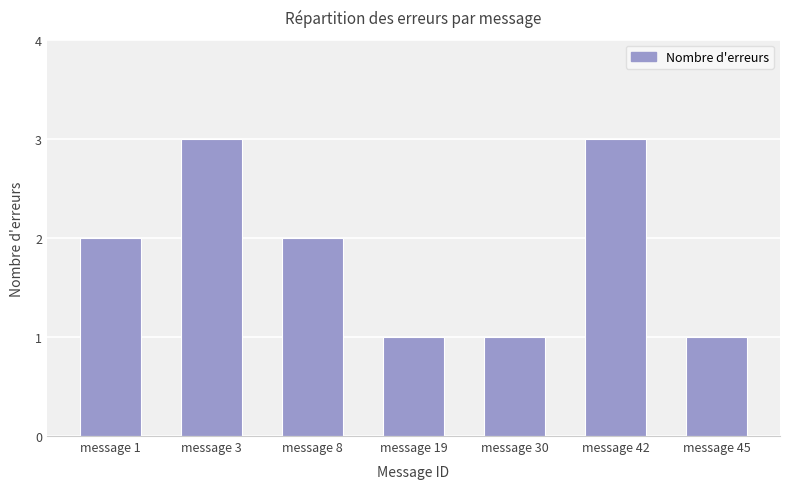

Is it true that the value at message 30 is 1?

True